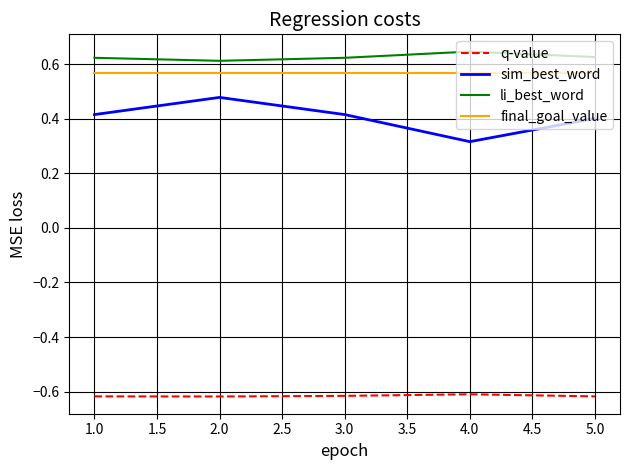

How many lines are shown in the chart?

4